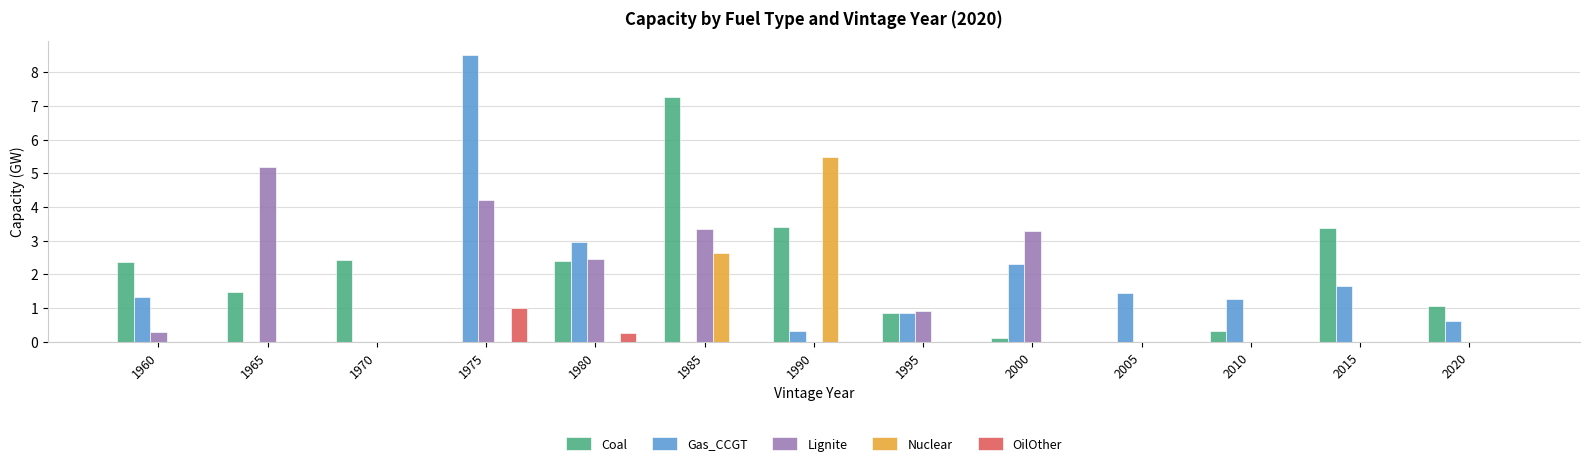

Reading left to right, list all the values displayed in this chart.

Coal: 2.4	1.5	2.4	0.0	2.4	7.3	3.4	0.8	0.1	0.0	0.3	3.4	1.1
Gas_CCGT: 1.3	0.0	0.0	8.5	3.0	0.0	0.3	0.8	2.3	1.5	1.3	1.7	0.6
Lignite: 0.3	5.2	0.0	4.2	2.5	3.4	0.0	0.9	3.3	0.0	0.0	0.0	0.0
Nuclear: 0.0	0.0	0.0	0.0	0.0	2.6	5.5	0.0	0.0	0.0	0.0	0.0	0.0
OilOther: 0.0	0.0	0.0	1.0	0.3	0.0	0.0	0.0	0.0	0.0	0.0	0.0	0.0